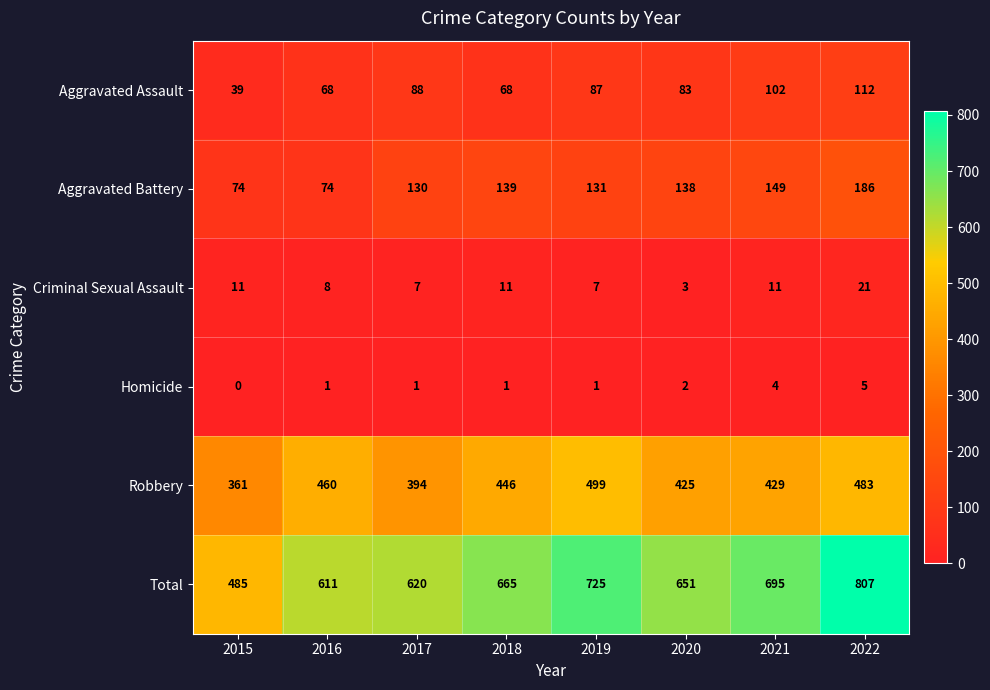

Count the number of data series in this chart.

6